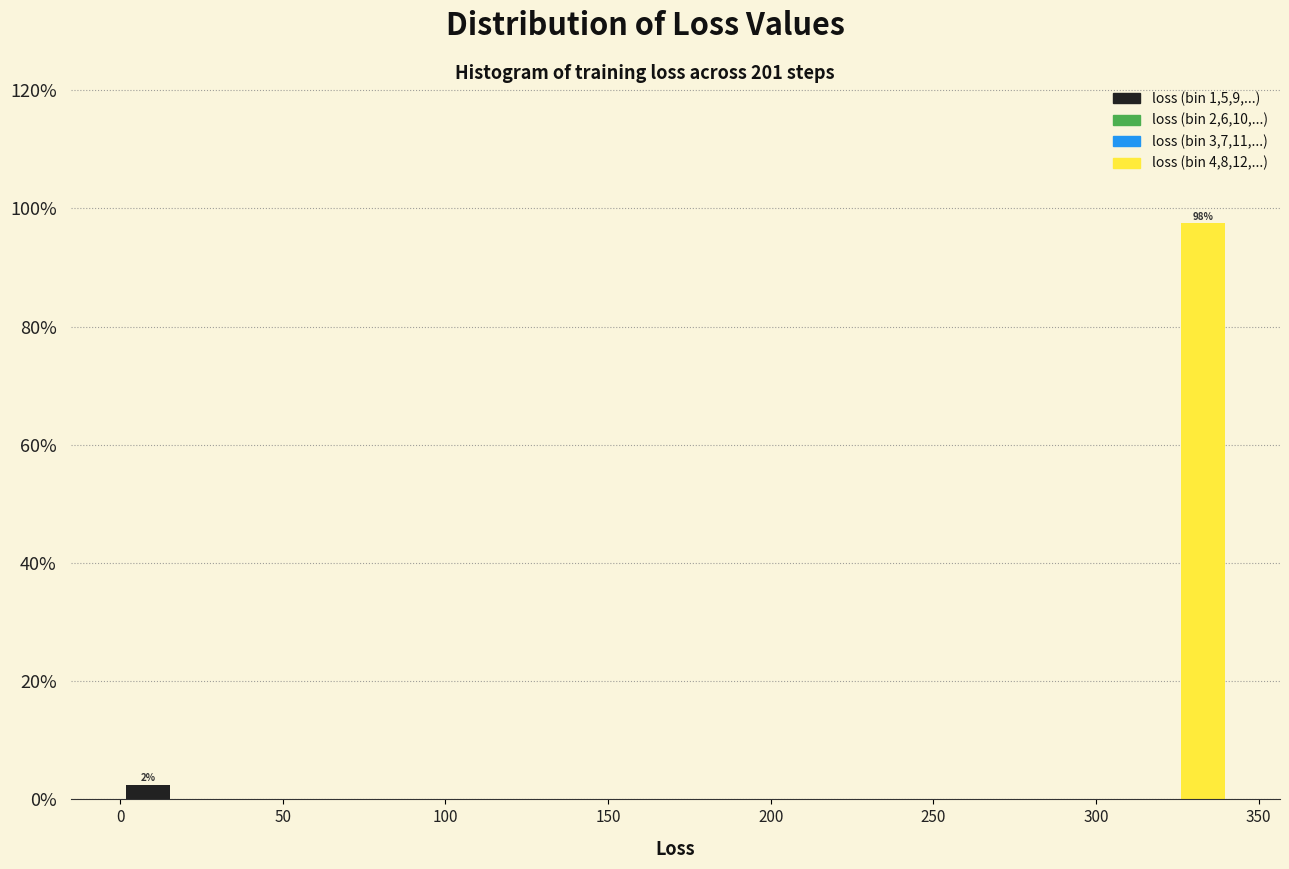

Read against the x-axis, roughly where is the centre of the tallest bar?

335